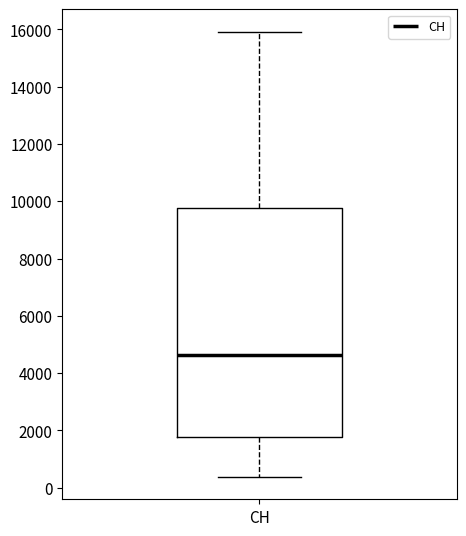

Transcribe this box plot: give where the median line is, the range the box spans, and where the two whiskers end, as read against the y-axis. The values are not printed on the chart, so give them approximately, as read against the axis.

median 4600, box 1800 to 9800, whiskers 400 to 16000